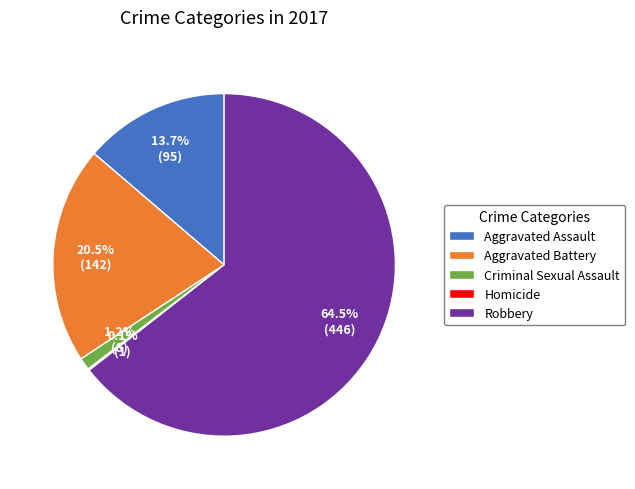

What is the largest slice in the pie chart?

Robbery